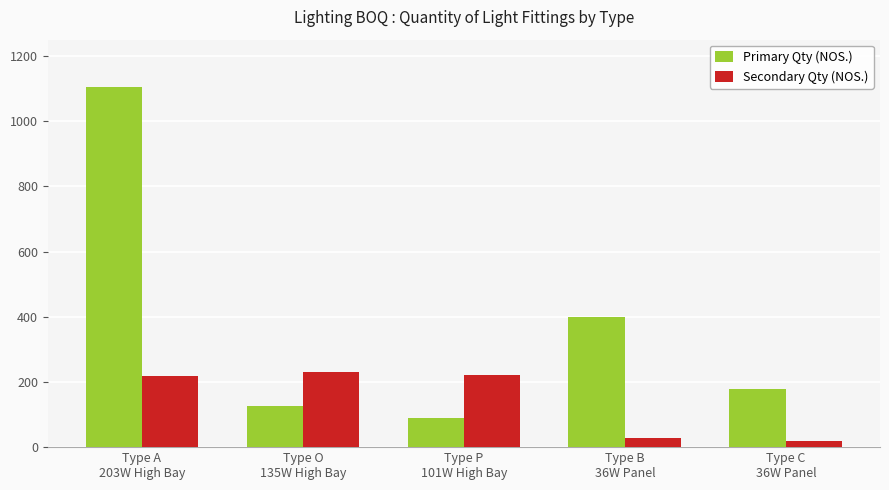

Where does the Primary Qty (NOS.) series first go above 178?

Type A
203W High Bay